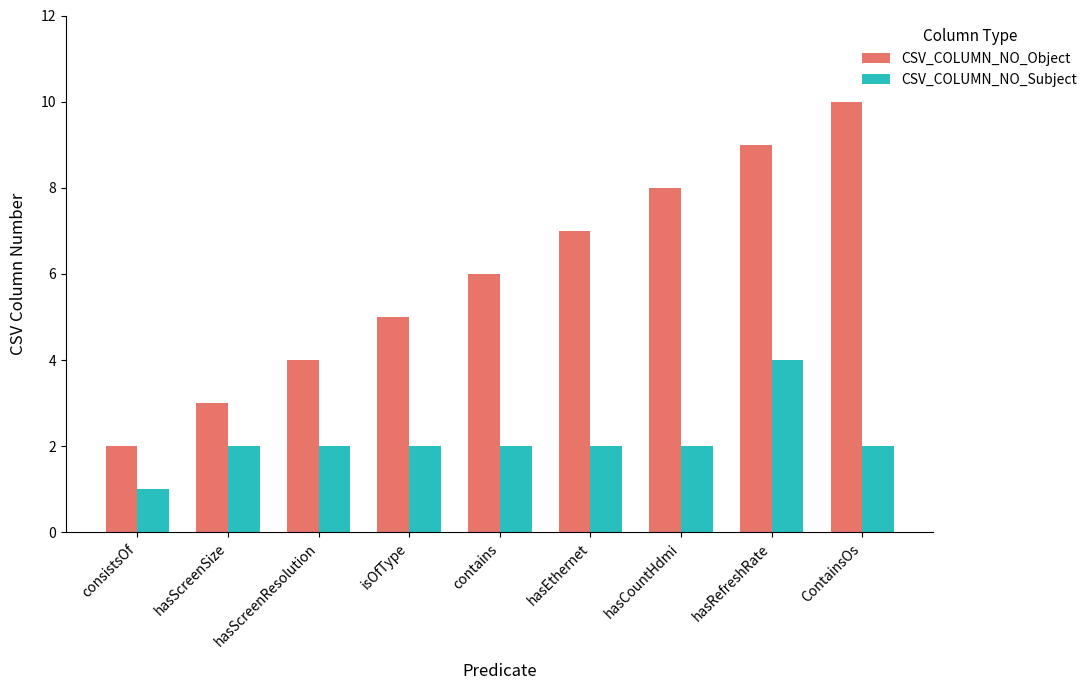

How many data points in CSV_COLUMN_NO_Object are less than 6?

4